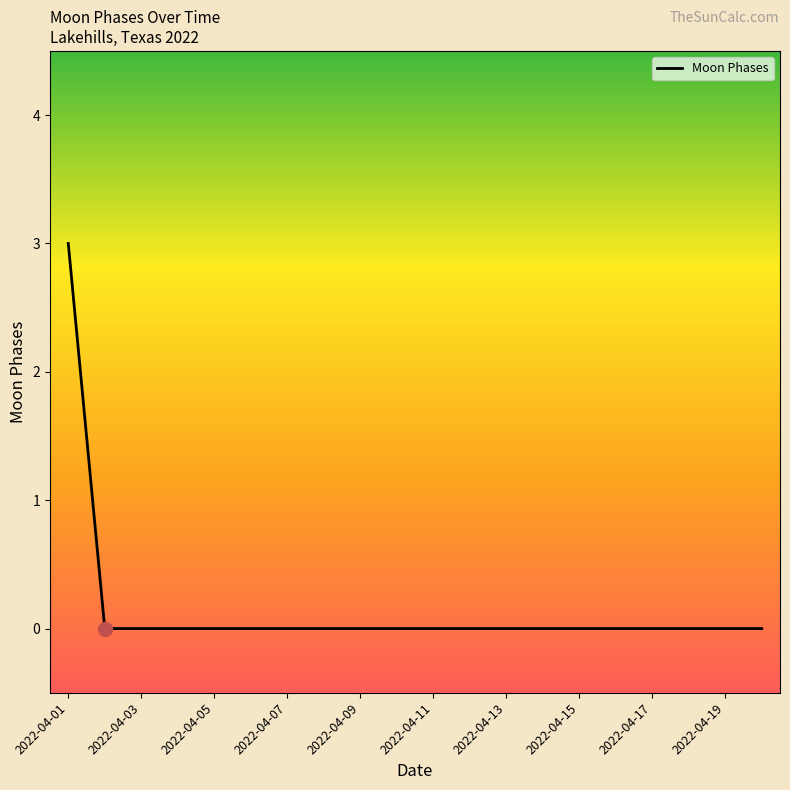

Reading left to right, transcribe all the data shown in this chart.

3	0	0	0	0	0	0	0	0	0	0	0	0	0	0	0	0	0	0	0